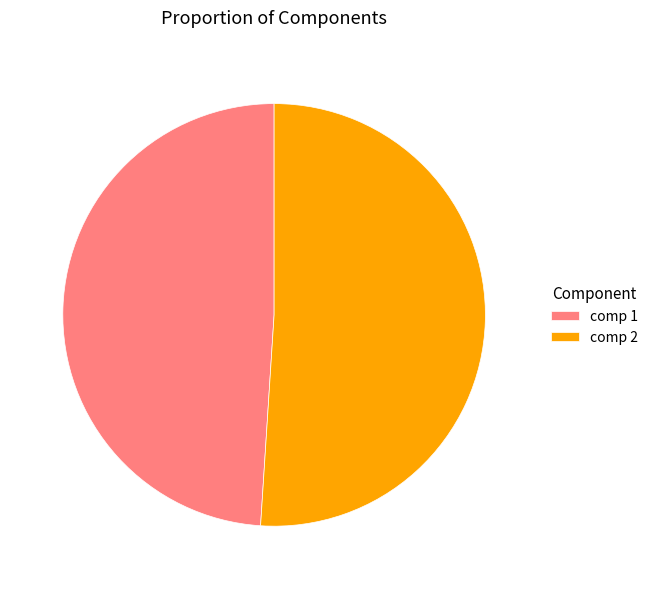

Count the number of slices in the pie.

2